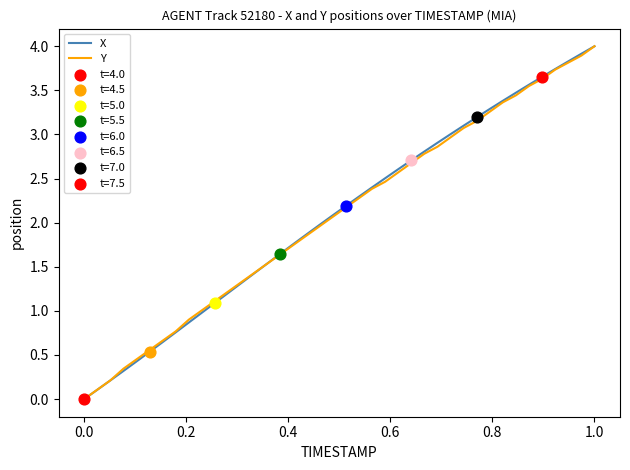

What is the greatest value displayed?

4.0